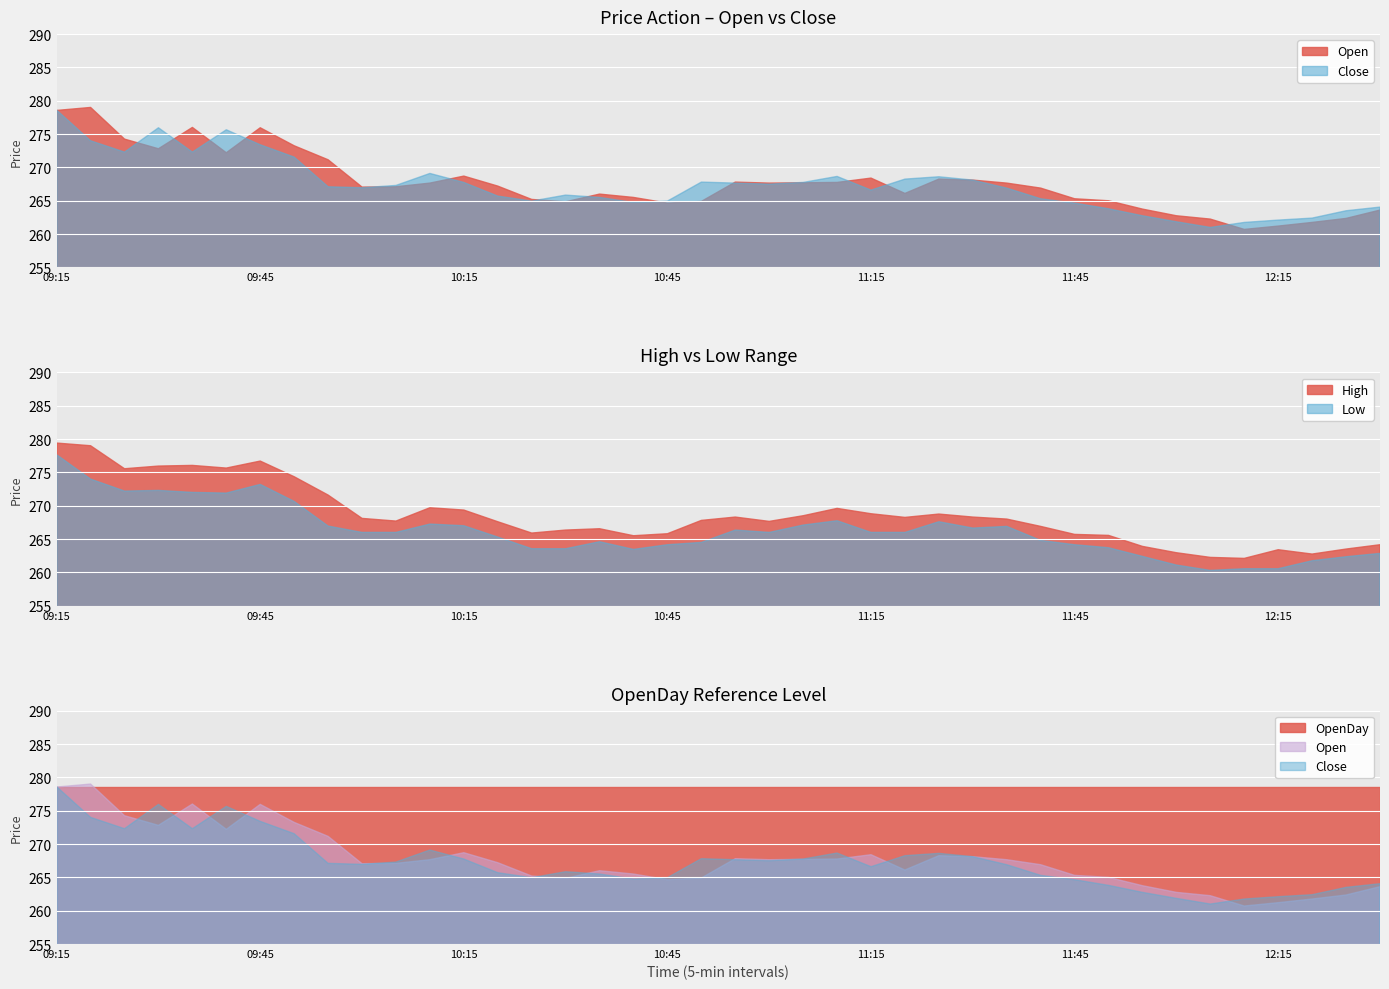

The Close series shows 266.6 at 11:15. True or false?

True